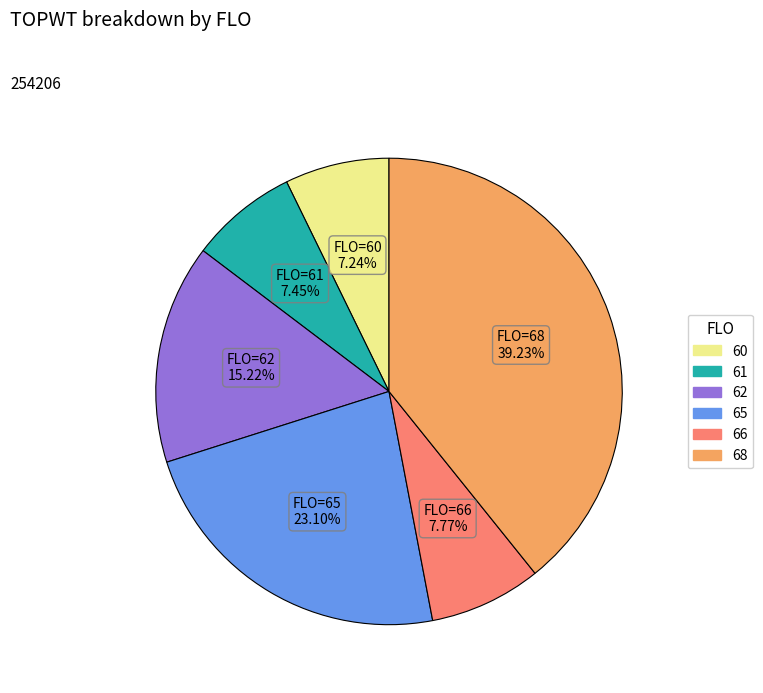

Approximately how many times larger is the value at 61 compared to 60?

1.0